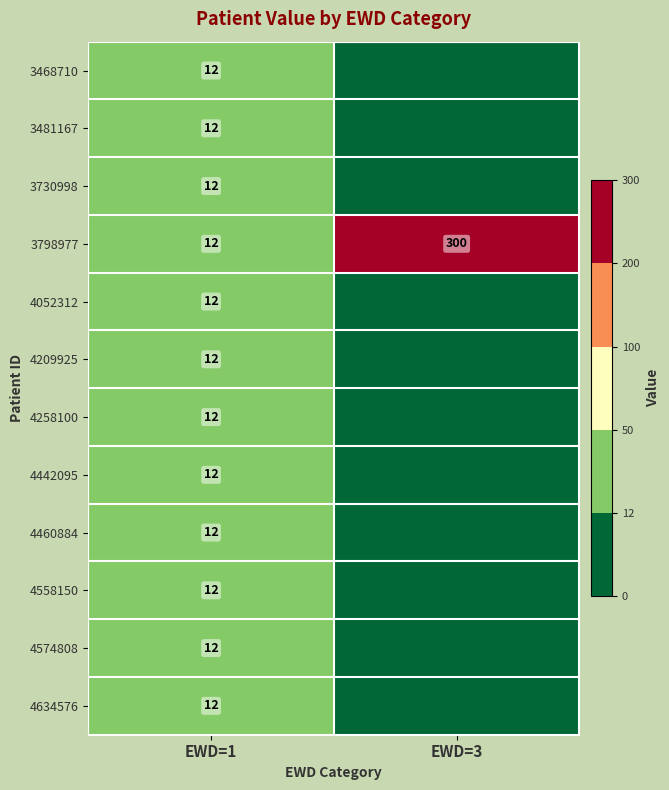

The 3468710 series shows 3 at EWD=1. True or false?

False